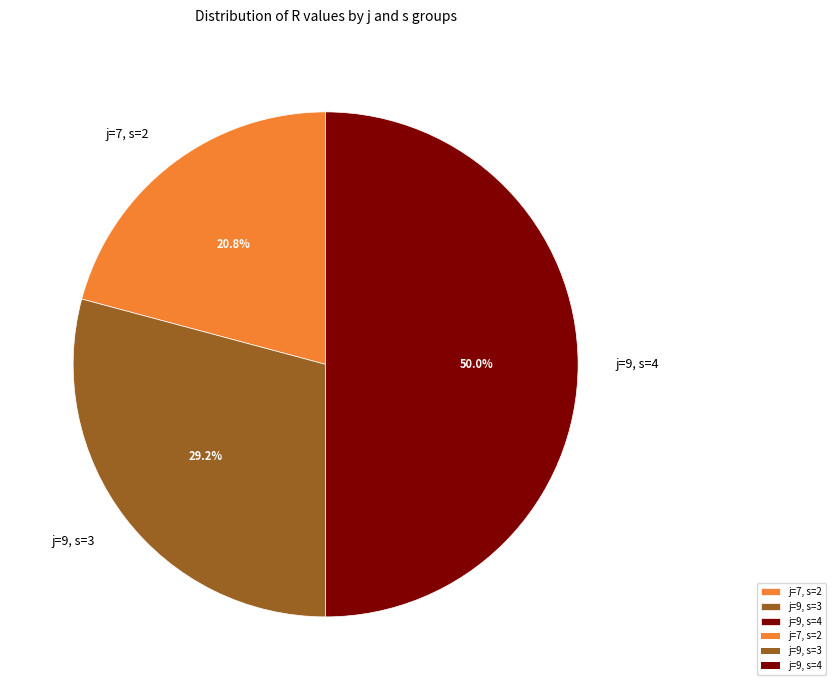

How many slices are in this pie chart?

3